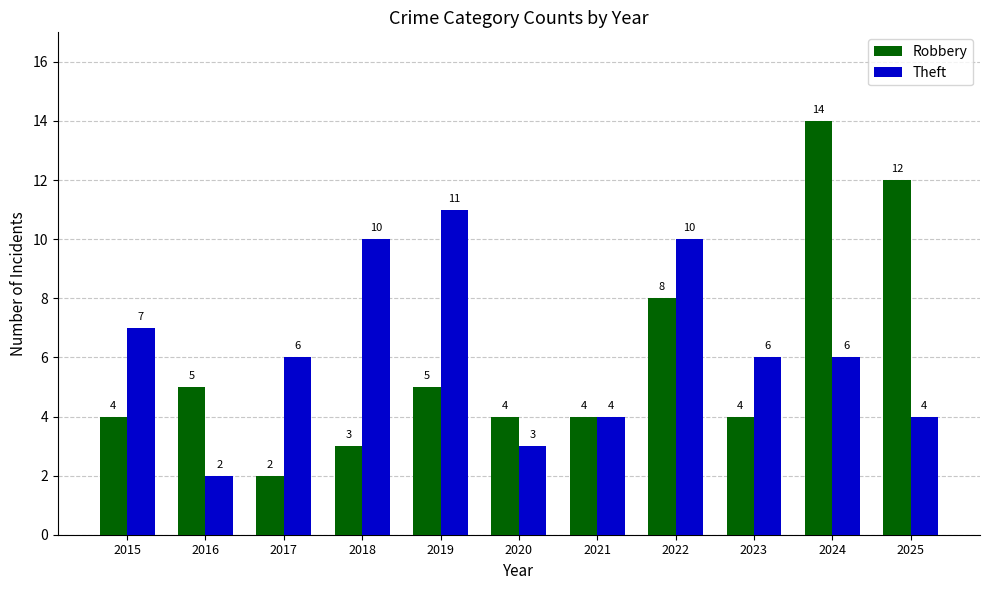

What are all the series names shown in the legend?

Robbery, Theft